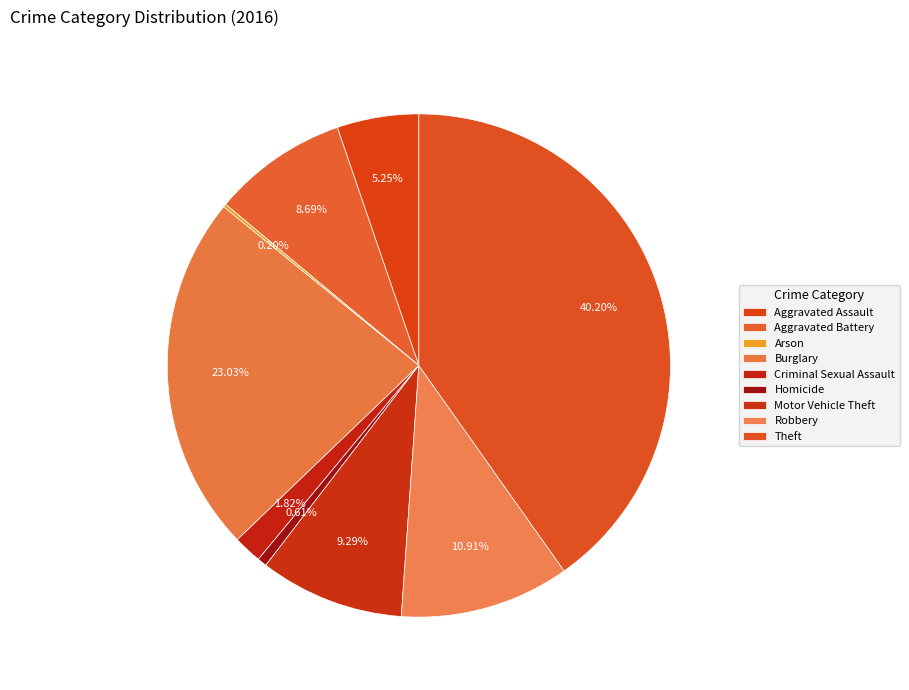

To the nearest percent, what portion does Homicide represent?

1%